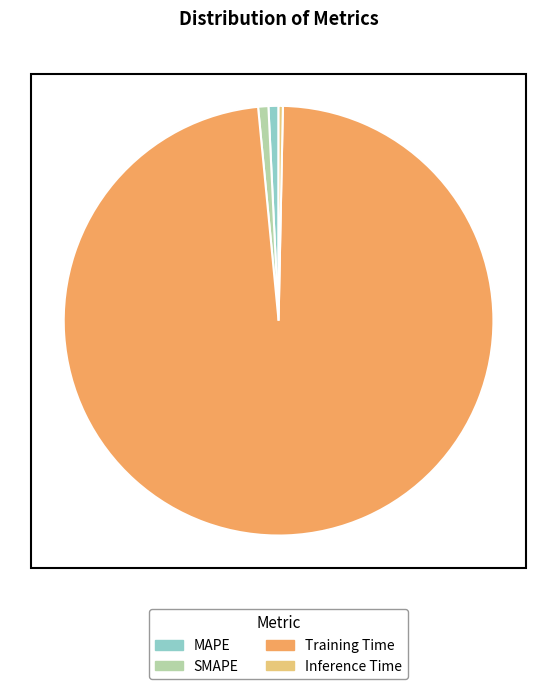

Does MAPE represent more than half of the total?

No